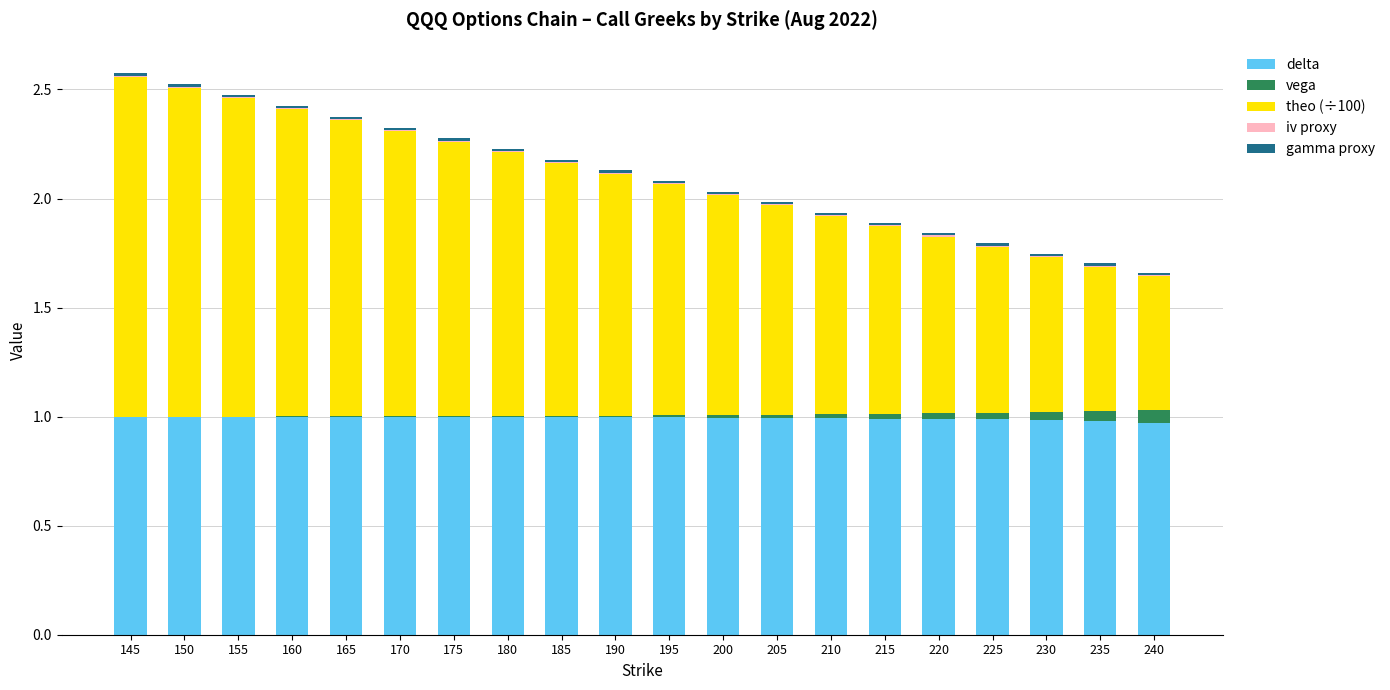

The delta series shows 1.0 at 200. True or false?

True